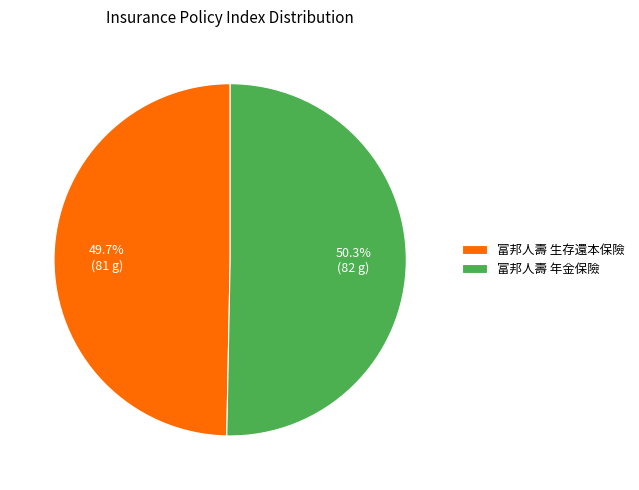

Count the number of slices in the pie.

2